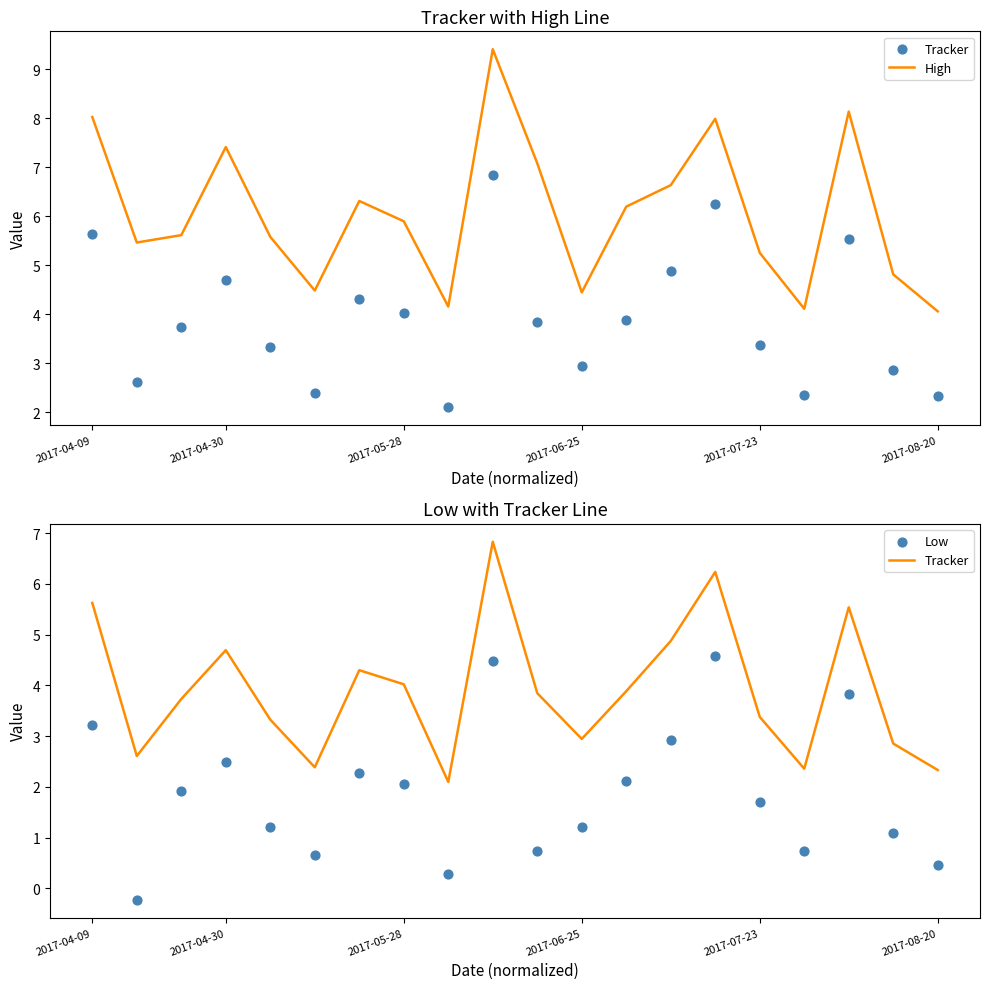

Where does the High series first go above 5?

2017-04-09